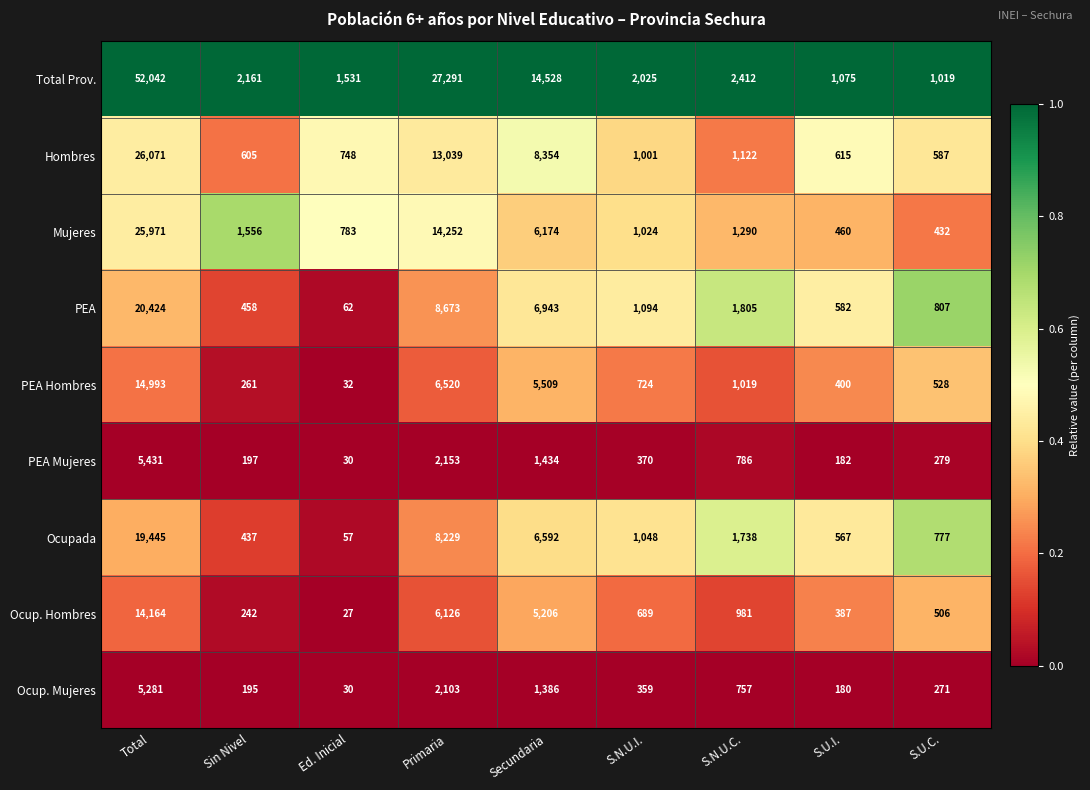

What is the average value of the PEA Hombres series?

3332